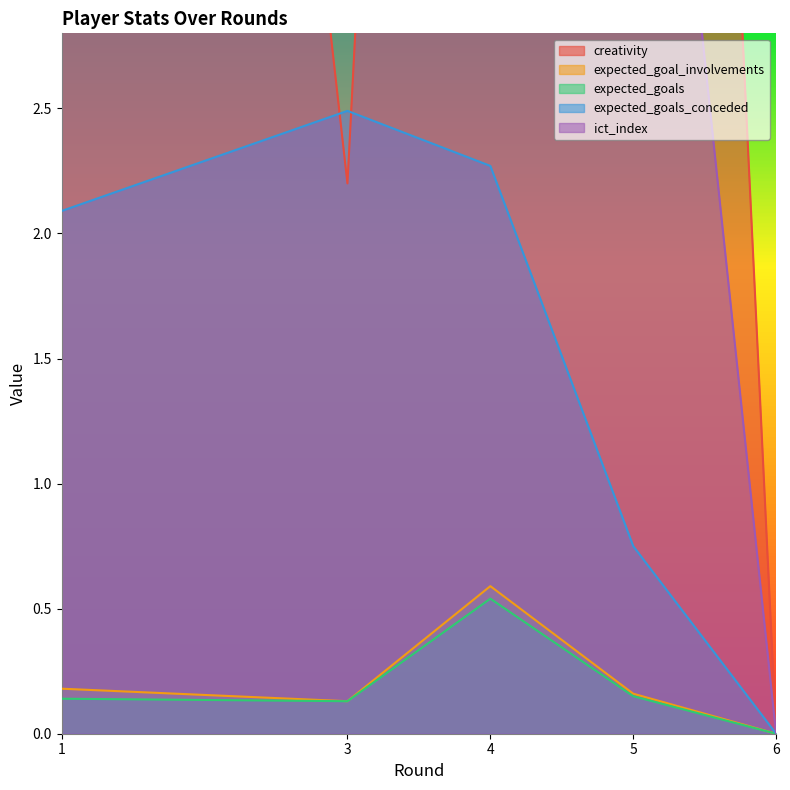

What value does the ict_index series have at 4?

9.5